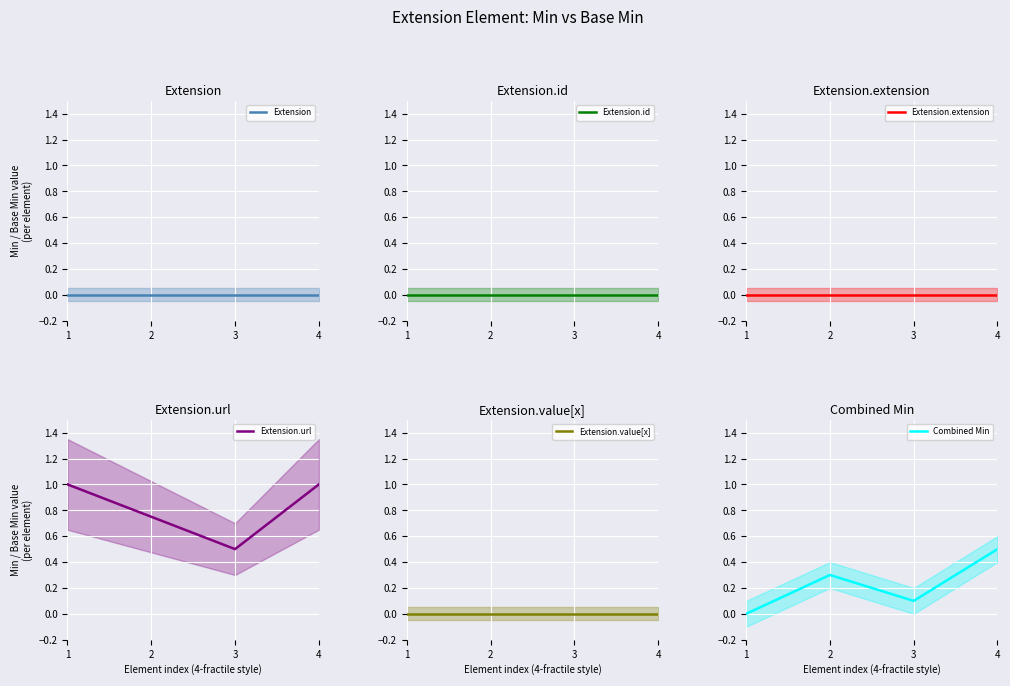

How many categories are shown in the chart?

4